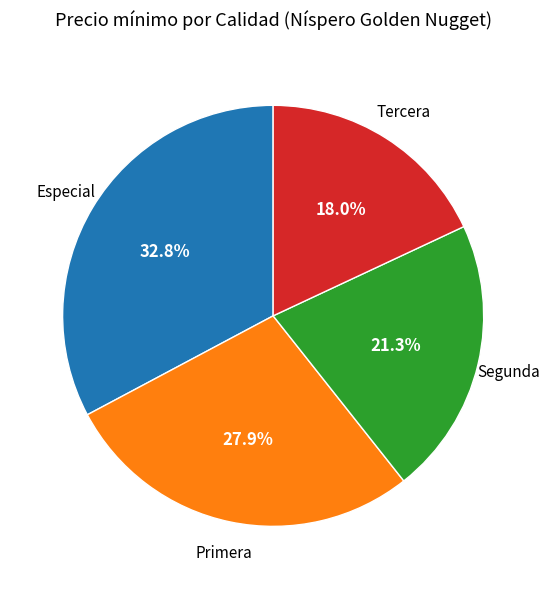

Is there any slice that represents more than half of the pie?

No